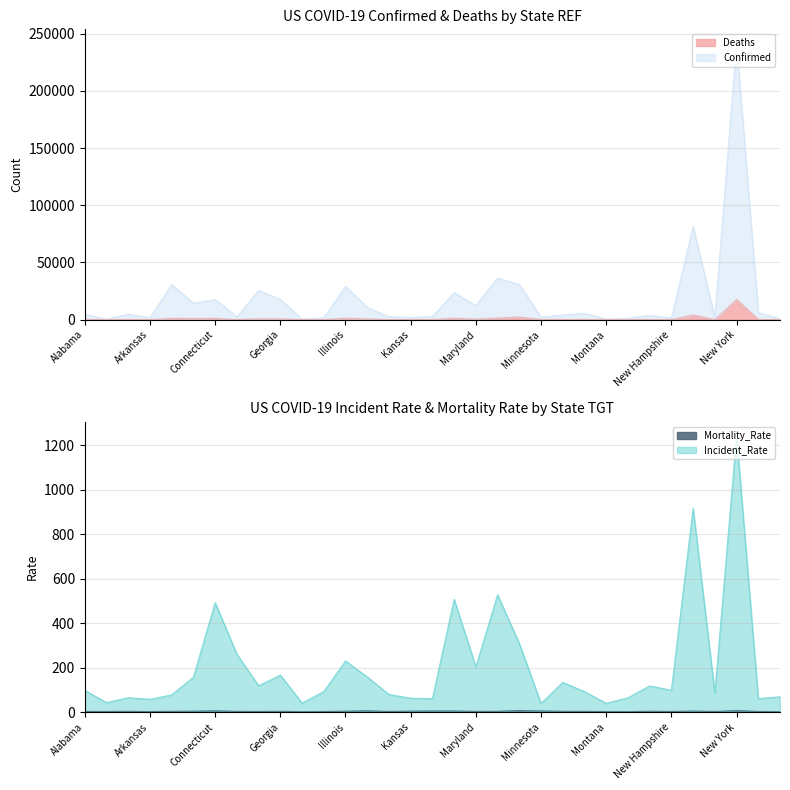

True or false: Incident_Rate has more than 1 interior local peaks.

True